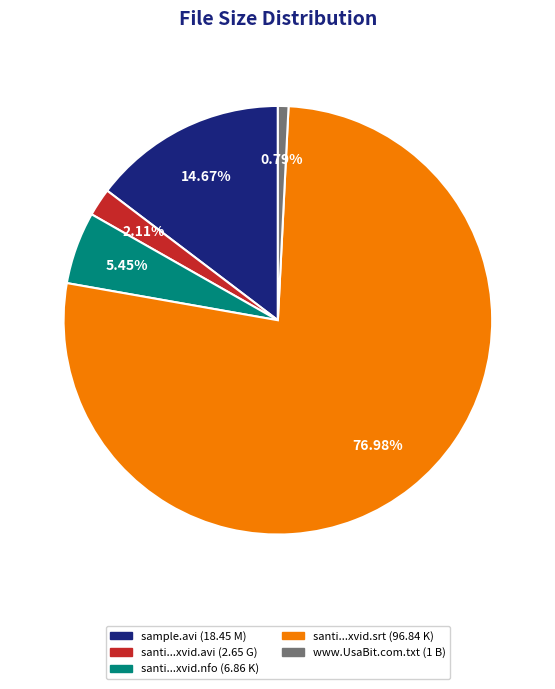

Is there a majority slice in this chart?

Yes